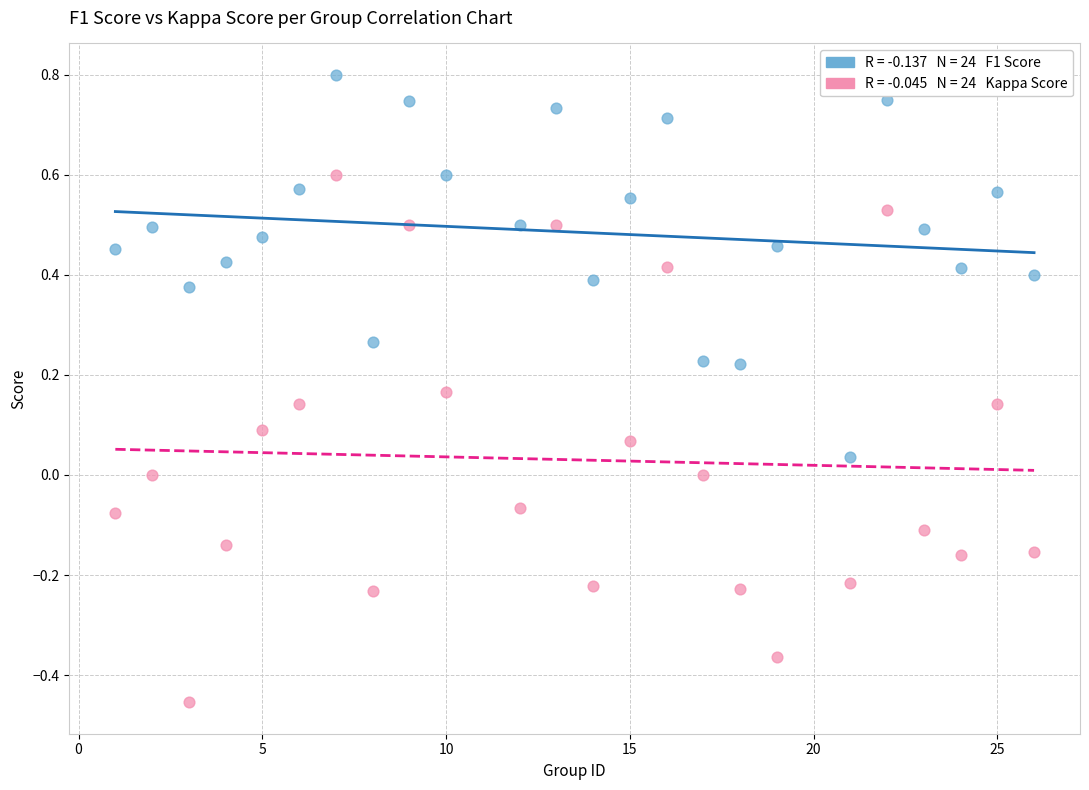

Across all data points, what is the range of Y values (max minus min)?

1.3